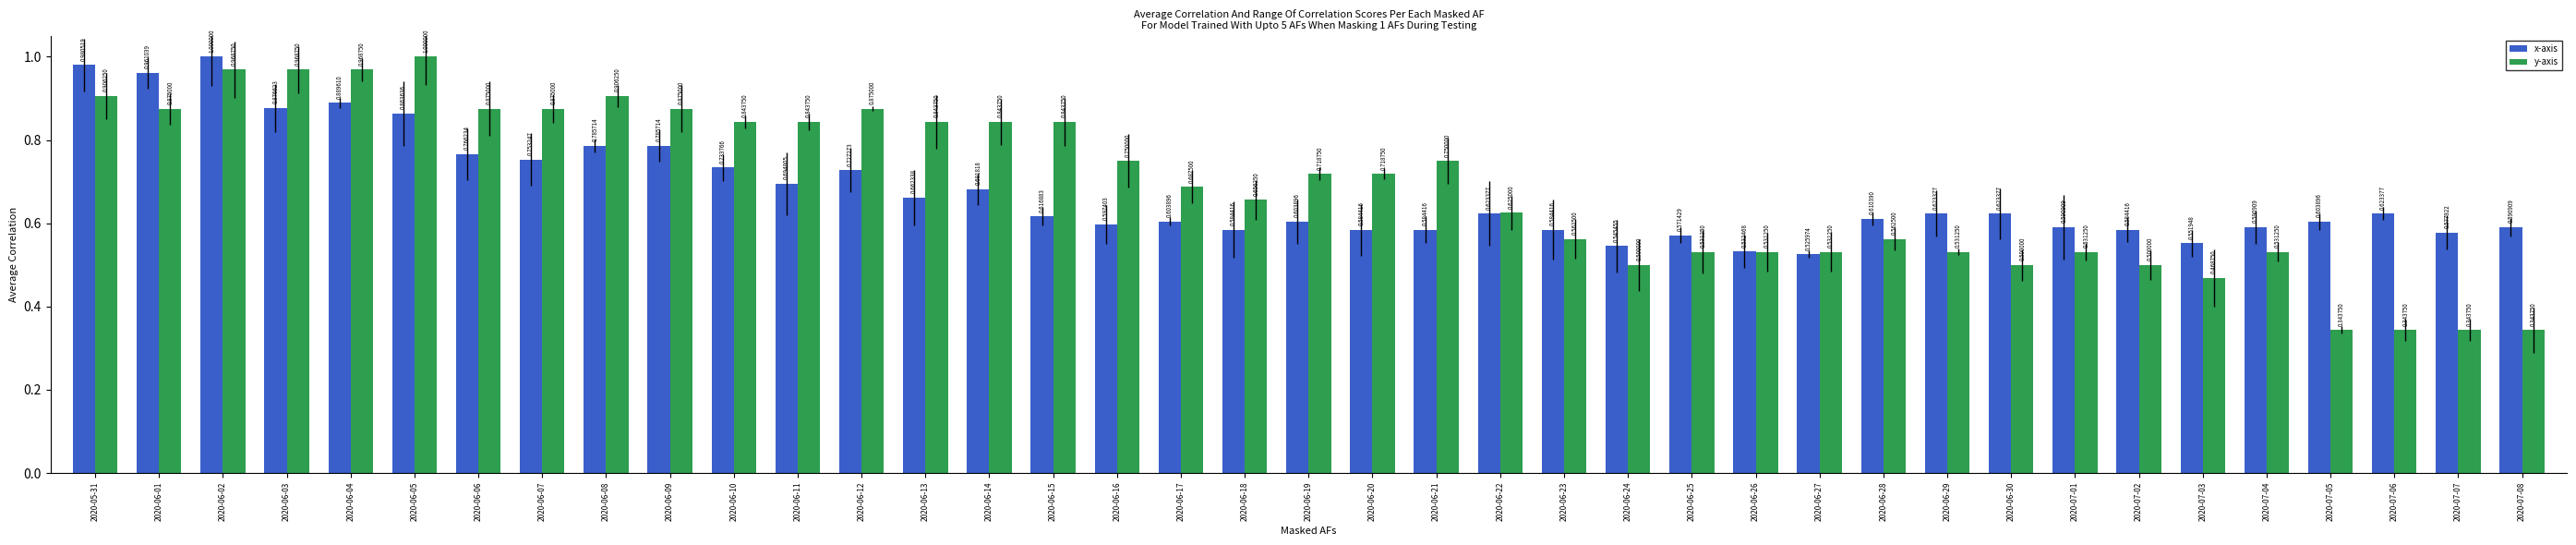

What are all the series names shown in the legend?

x-axis, y-axis